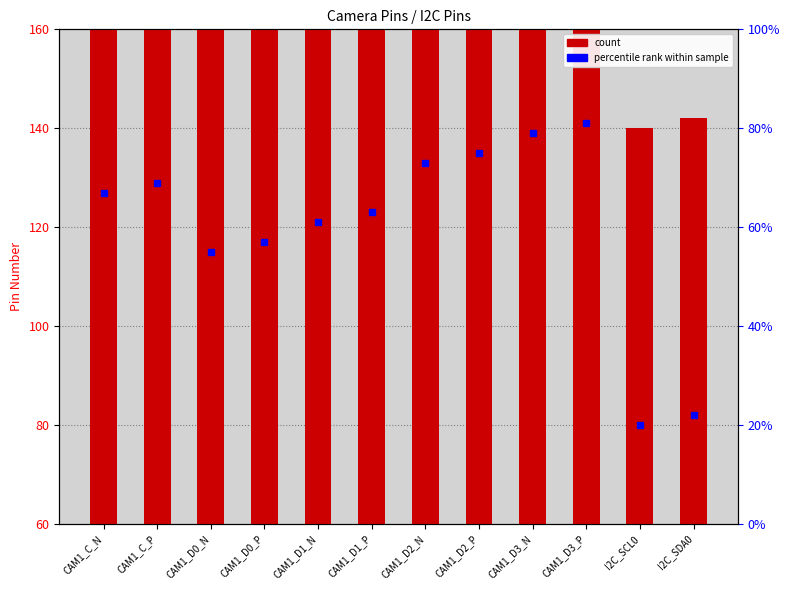

The chart shows a value of 214 at CAM1_D3_N. True or false?

False